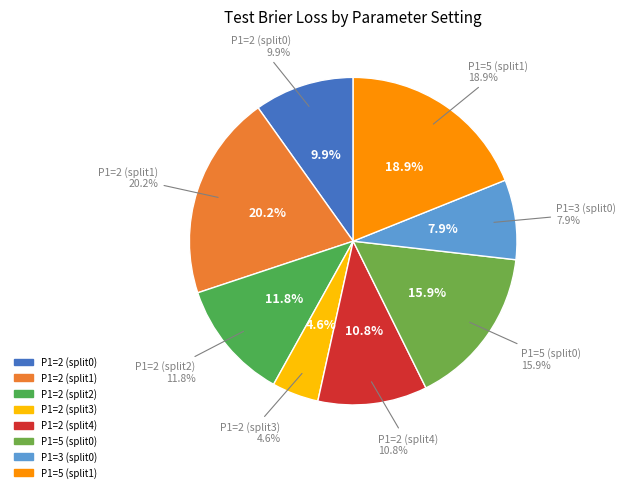

True or false: P1=3 (split0) accounts for 8% of the total.

True